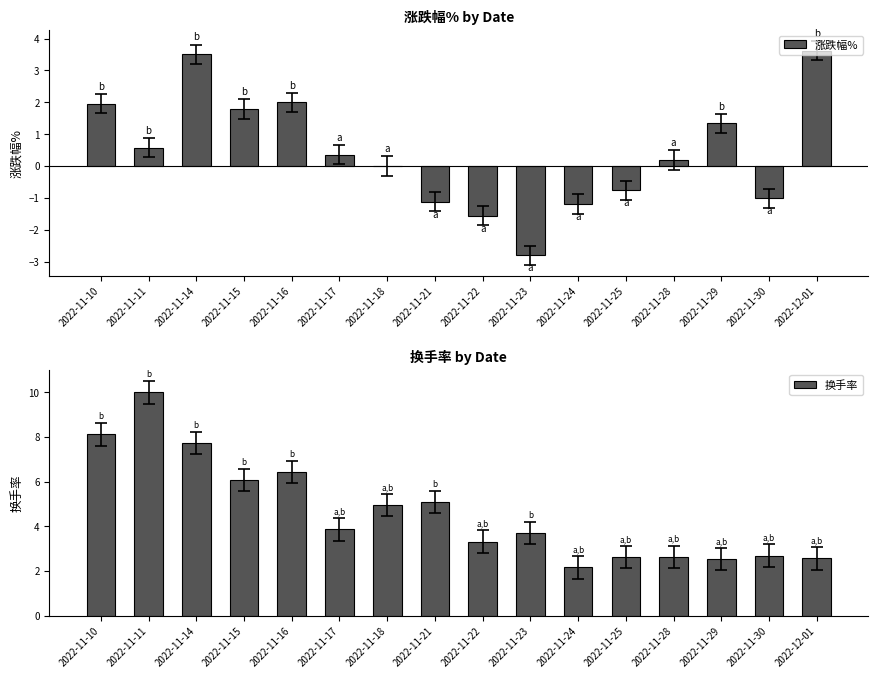

What is the maximum value for 换手率?

10.0